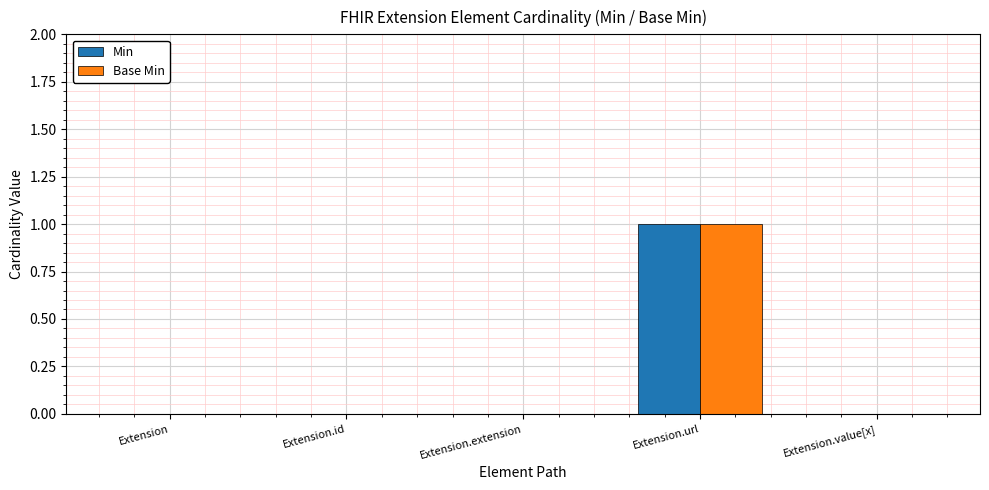

True or false: Min has a value of 0 at Extension.extension.

True